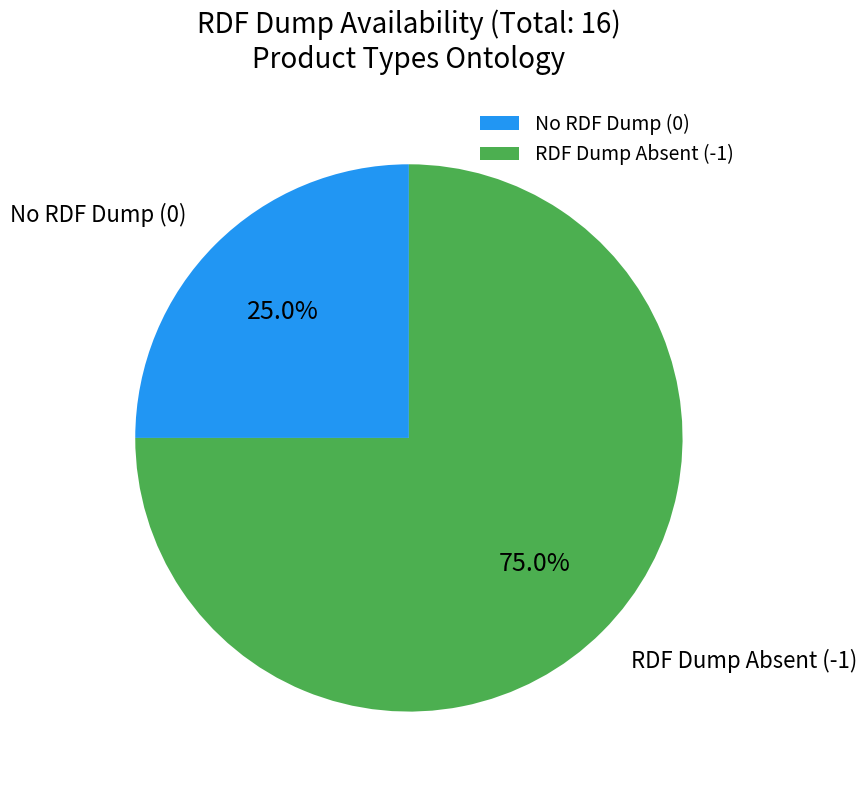

What is the smallest slice in the pie chart?

No RDF Dump (0)